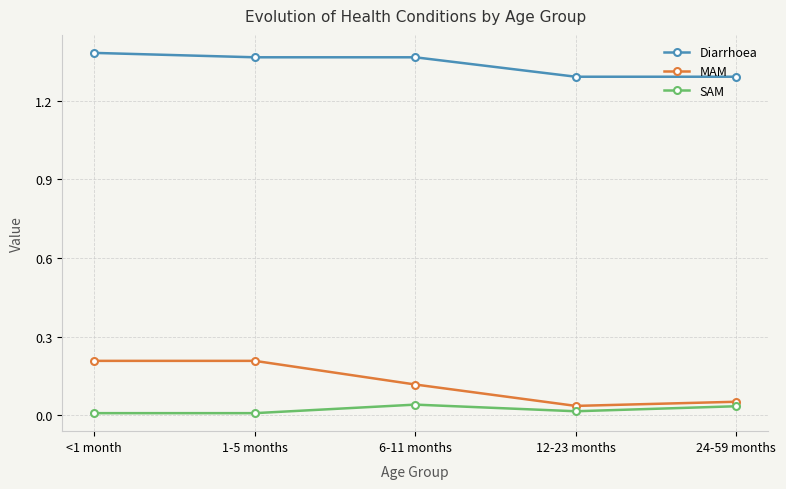

What are all the series names shown in the legend?

Diarrhoea, MAM, SAM